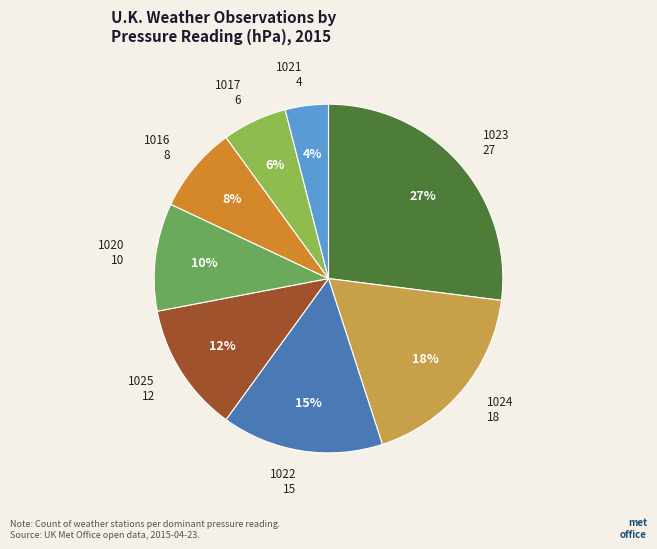

To the nearest percent, what portion does 1024 represent?

18%